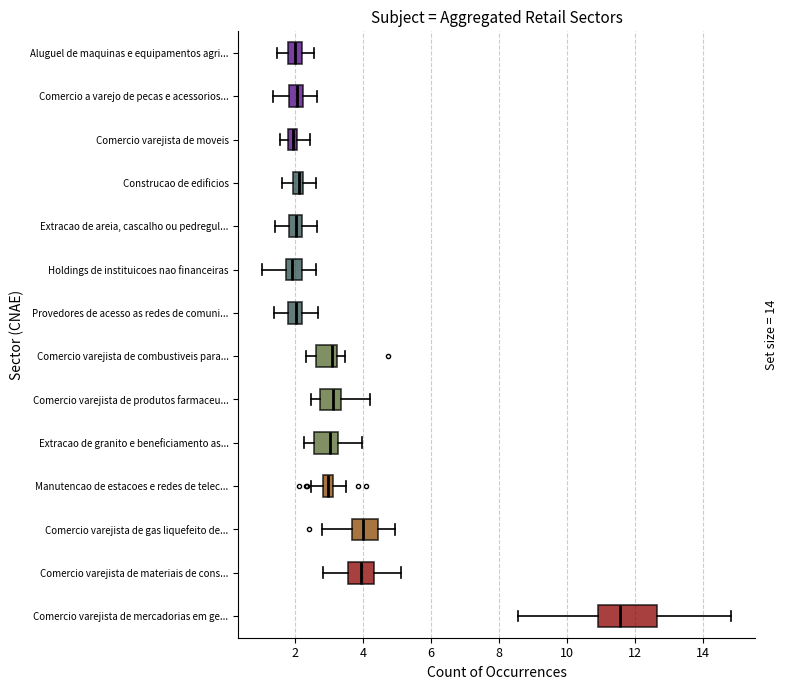

Which box has the furthest to the right median line?

Comercio varejista de mercadorias em ge...